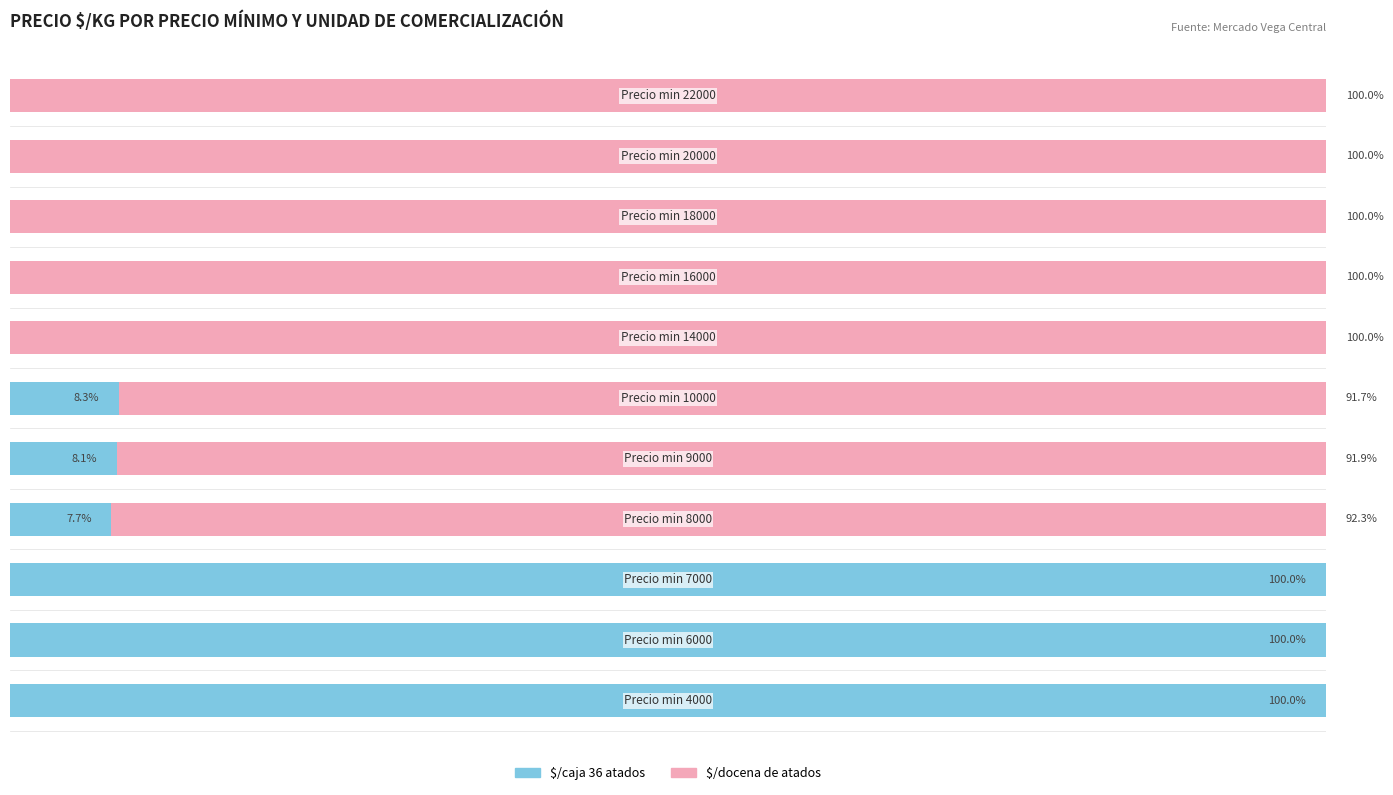

How many data points in $/caja 36 atados are above 7?

6